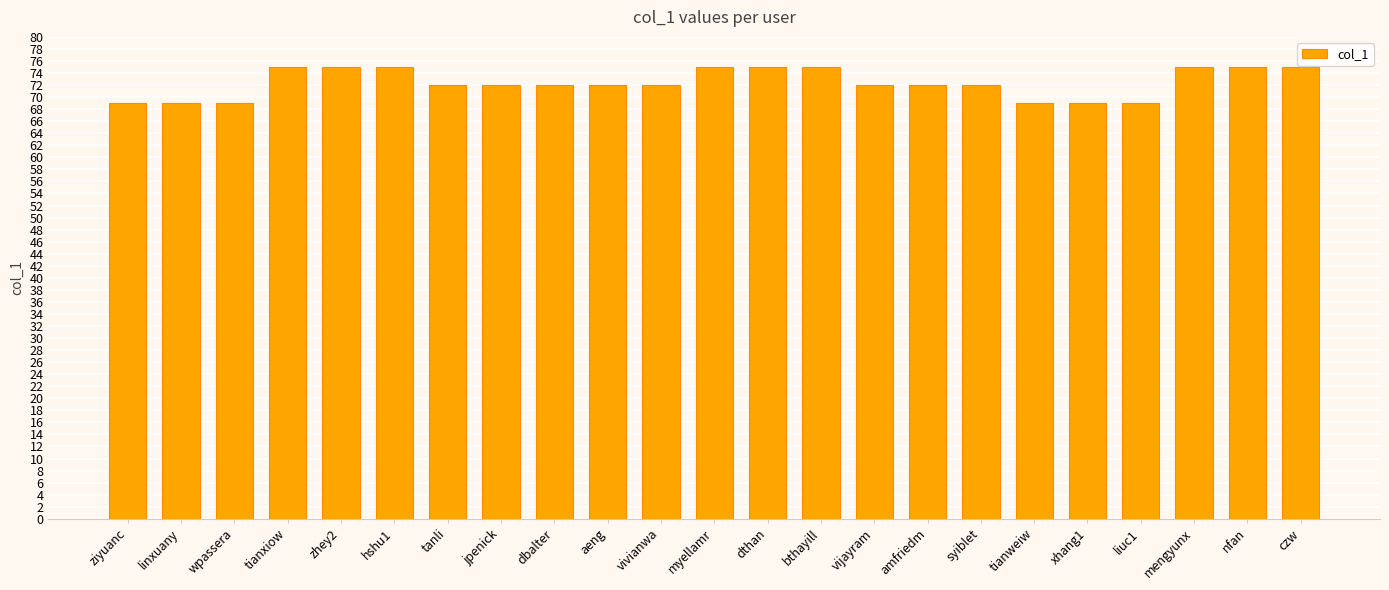

Reading left to right, list all the values displayed in this chart.

ziyuanc=69	linxuany=69	wpassera=69	tianxiow=75	zhey2=75	hshu1=75	tanli=72	jpenick=72	dbalter=72	aeng=72	vivianwa=72	myellamr=75	dthan=75	bthayill=75	vijayram=72	amfriedm=72	syiblet=72	tianweiw=69	xhang1=69	liuc1=69	mengyunx=75	nfan=75	czw=75